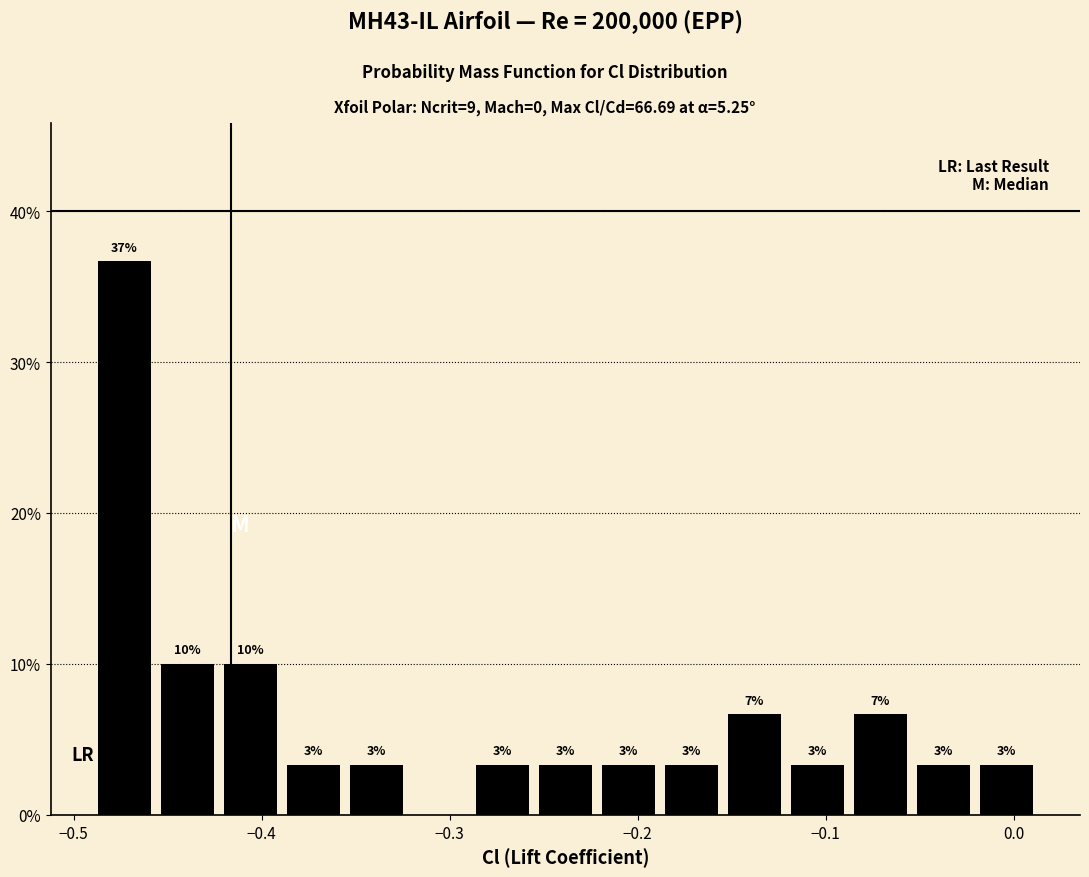

Read against the x-axis, roughly where is the centre of the tallest bar?

-0.47